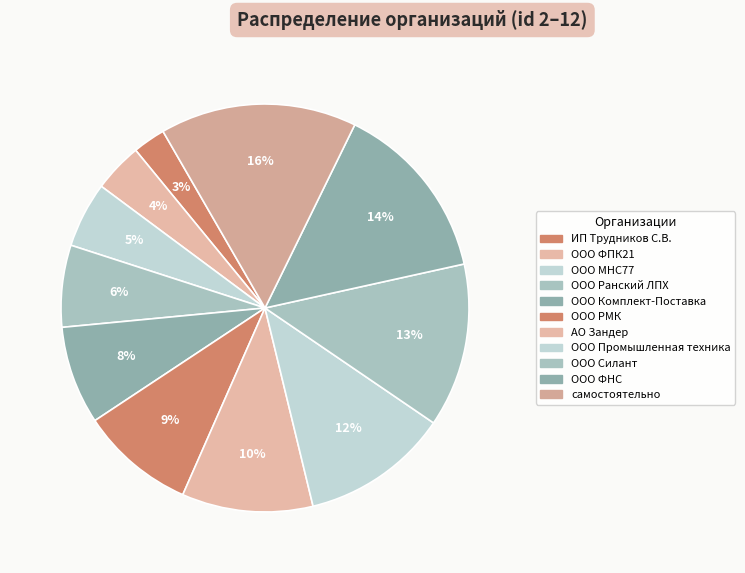

The ИП Трудников С.В. slice represents 1% of the pie. True or false?

False